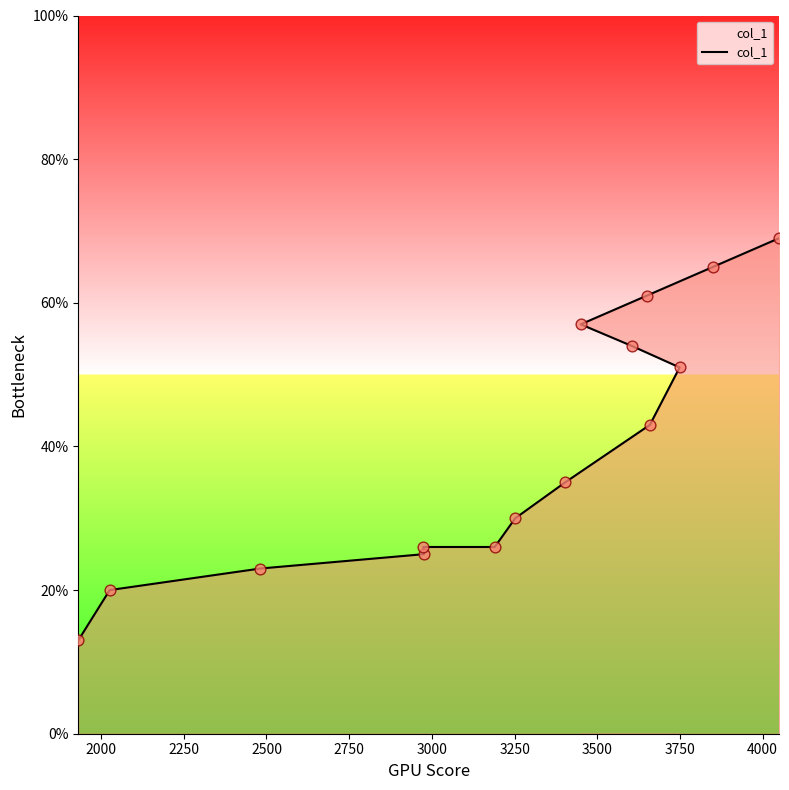

What is the ratio of the value at 2250 to the value at 2000?

1.1